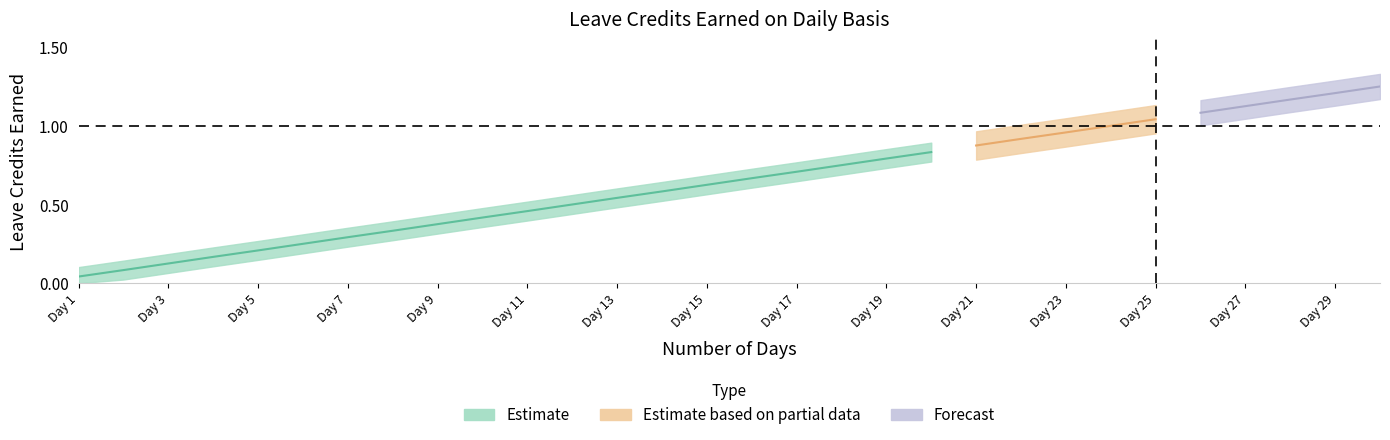

What is the difference between the maximum and minimum values in the VL Earned series?

1.2